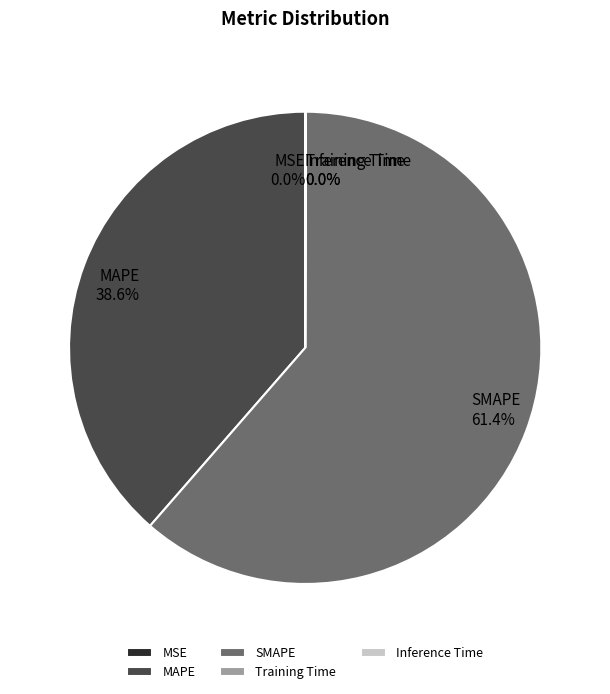

Which slice is the largest?

SMAPE